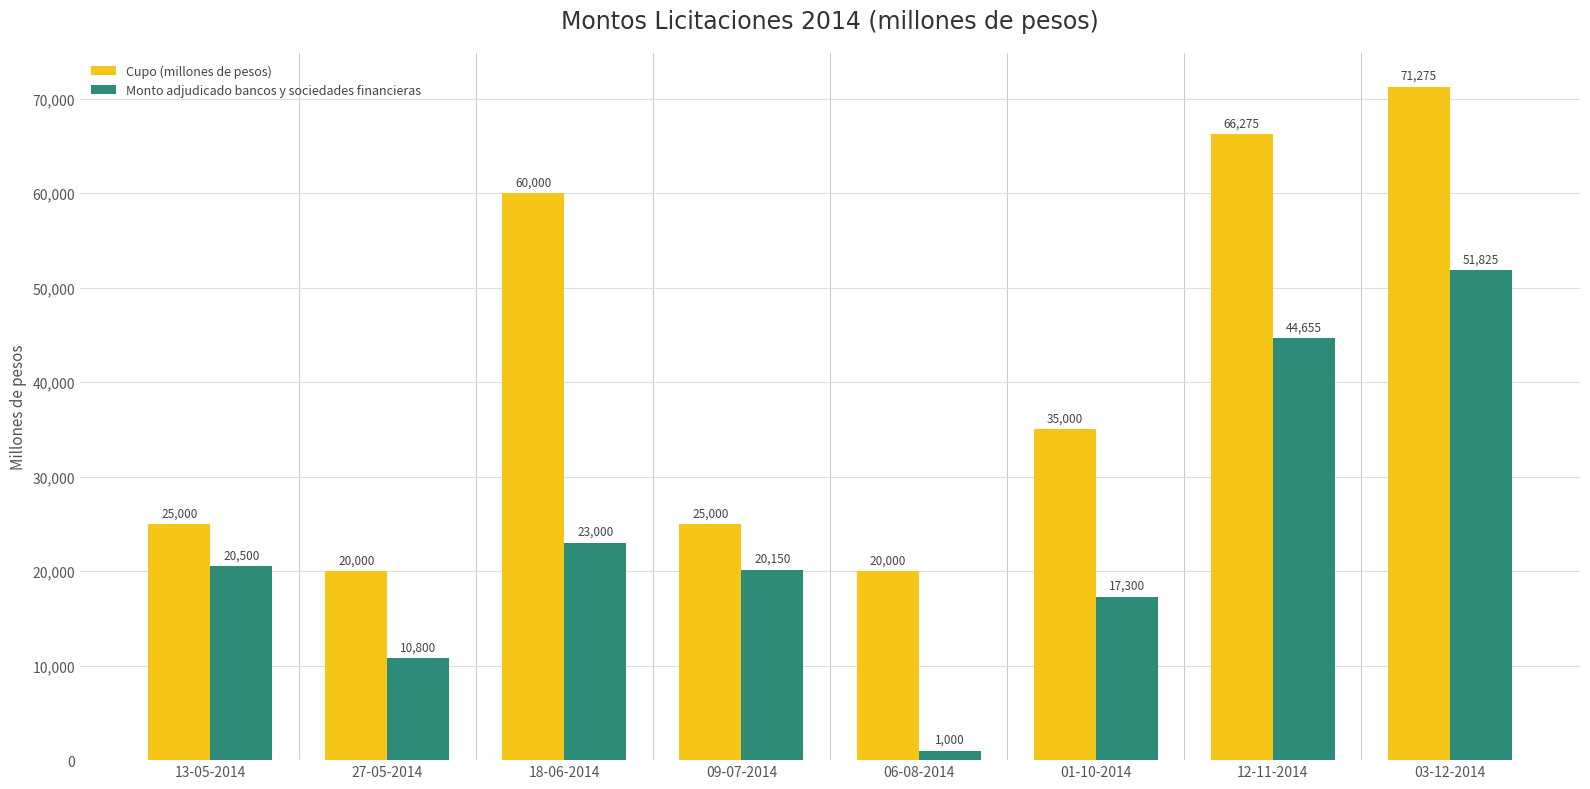

Which category has the lowest value in the Monto adjudicado bancos y sociedades financieras series?

06-08-2014